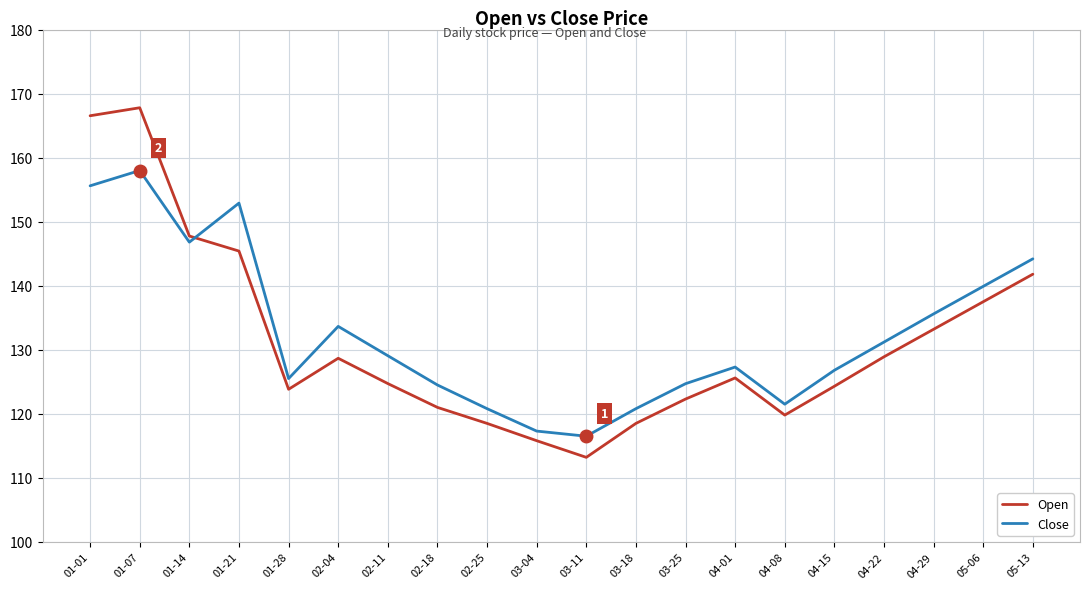

Which series ends up on top after the final intersection of Open and Close?

Close